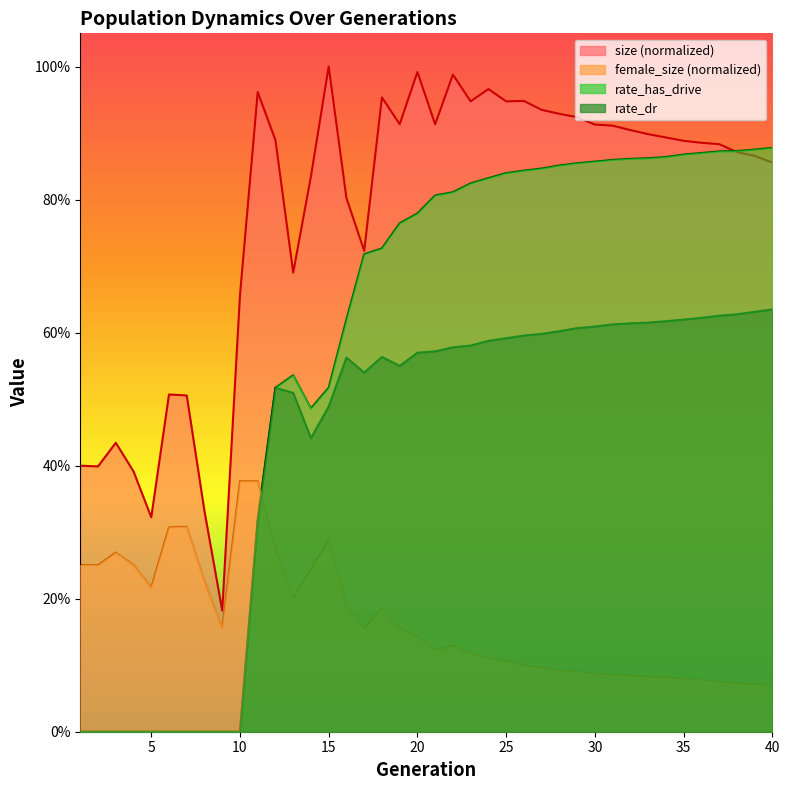

What is the average value of the rate_has_drive series?

0.6